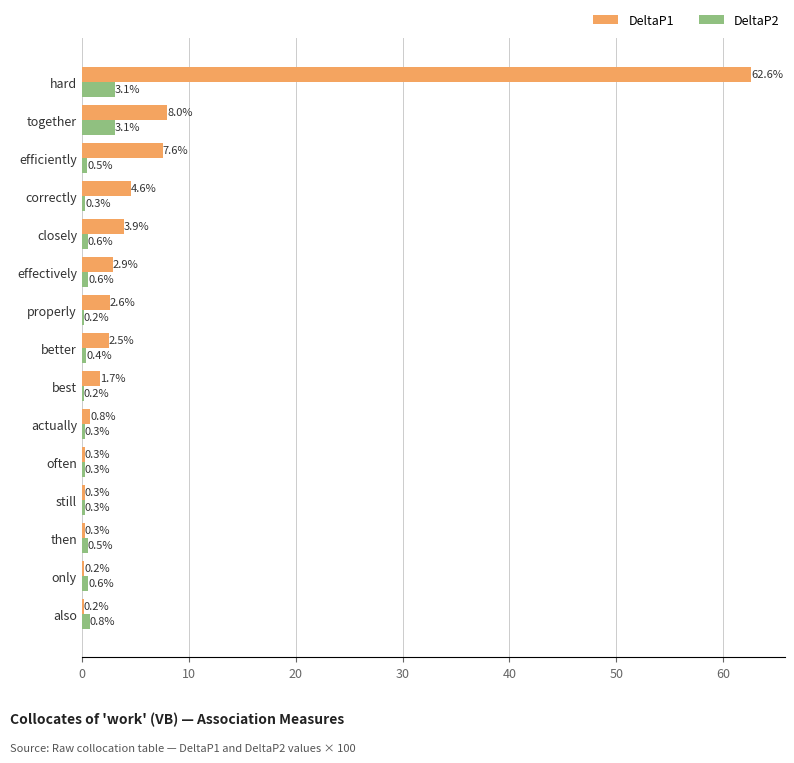

What value does the DeltaP2 series have at closely?

0.6